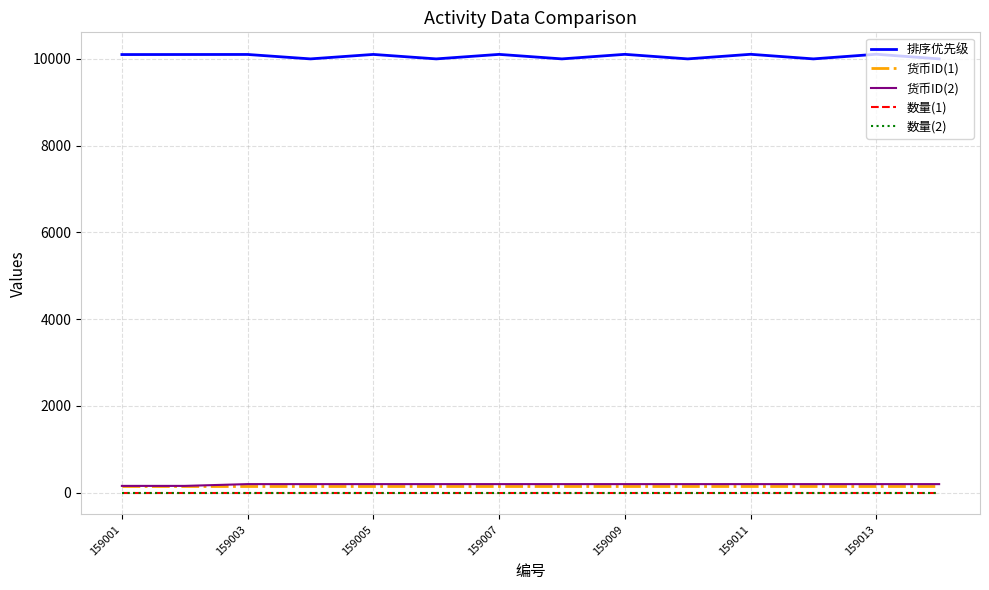

Is this an area chart (filled region under the line)?

No